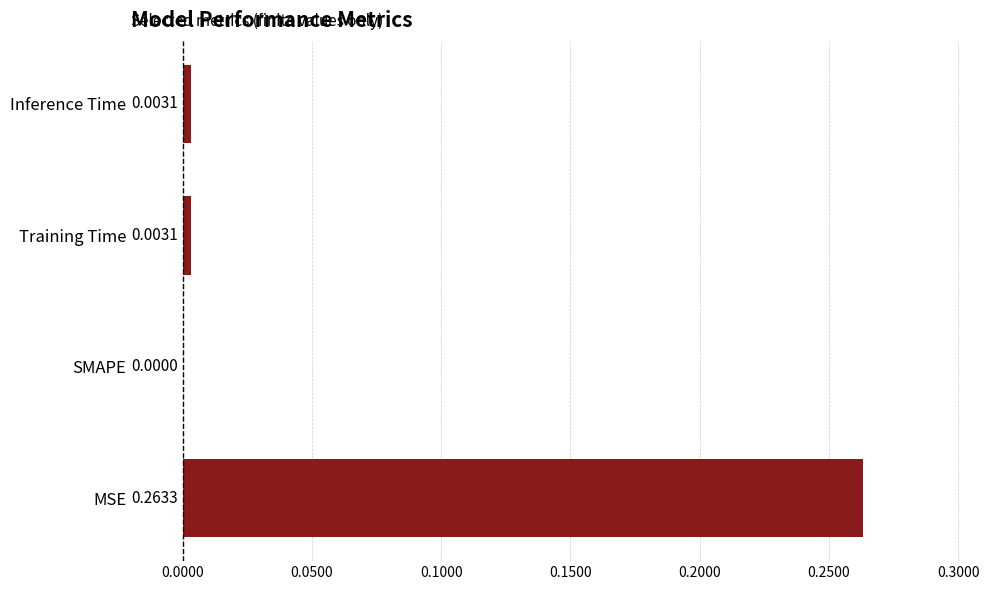

Which has a higher value, MSE or Training Time?

MSE